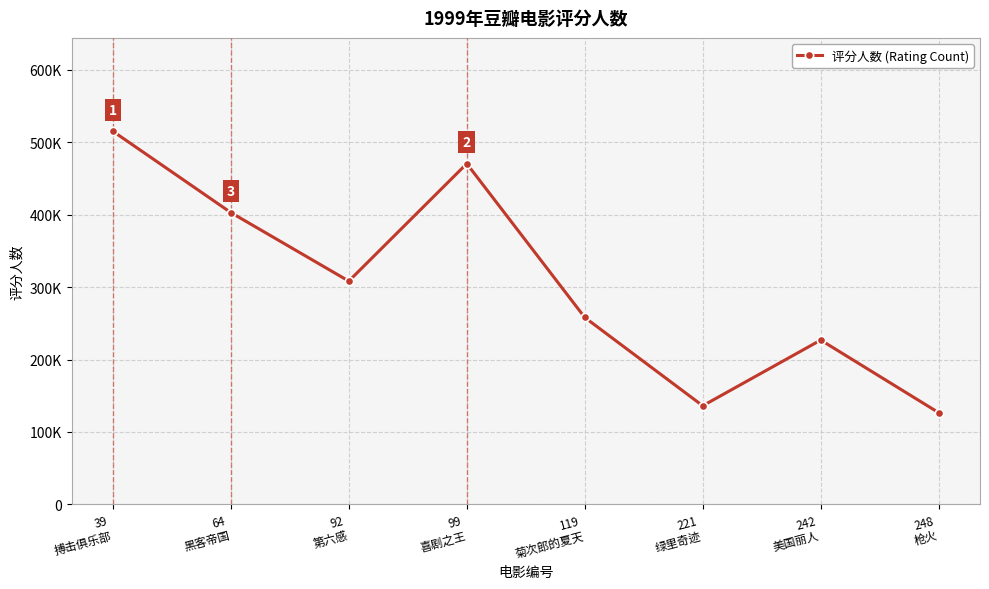

What is the greatest value displayed?

515197